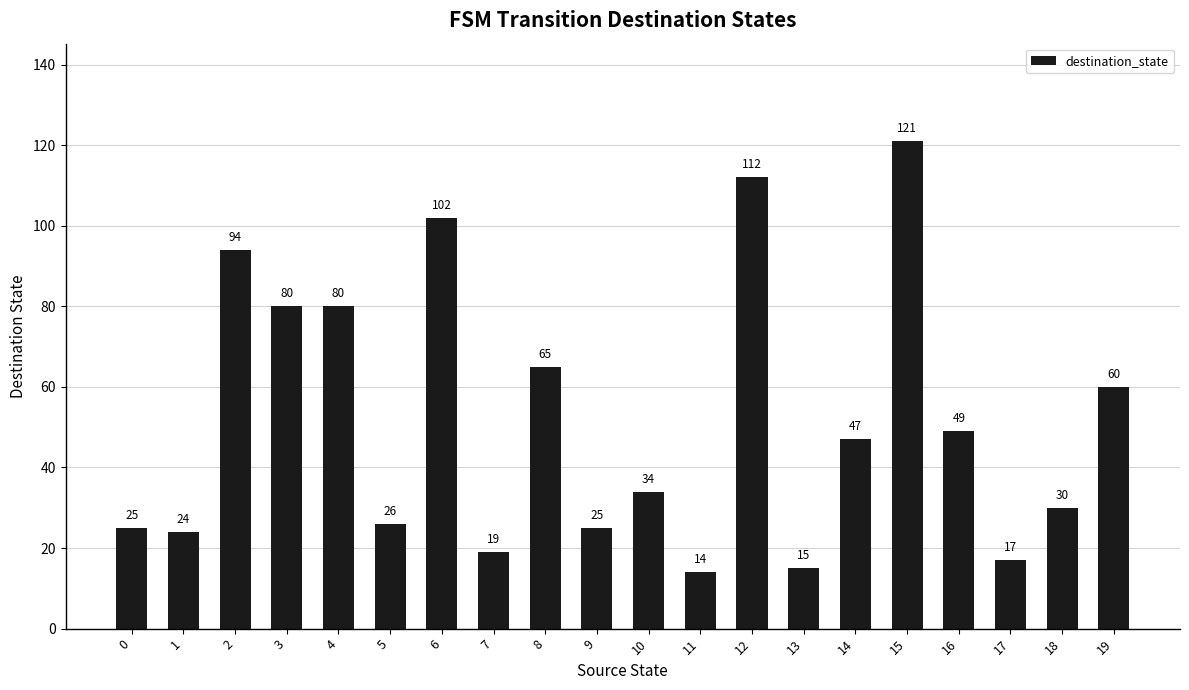

How many data points does each series have?

20